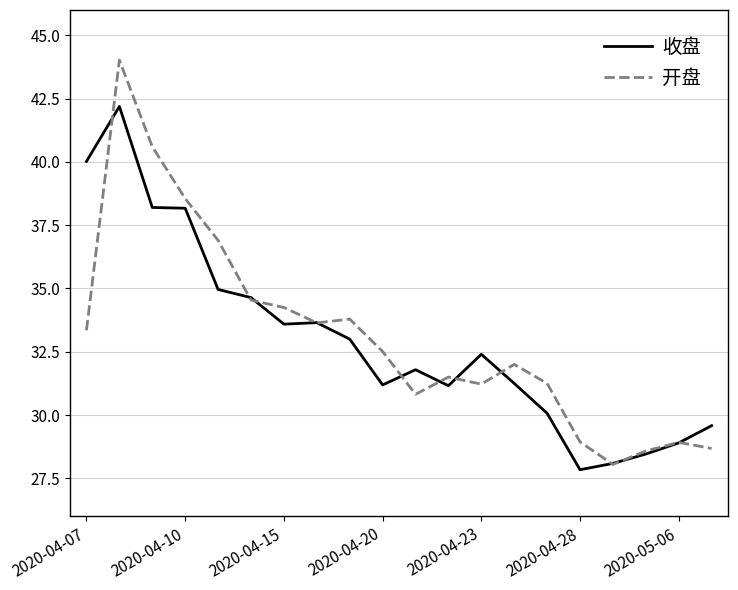

Does the chart display data point markers on the line(s)?

No